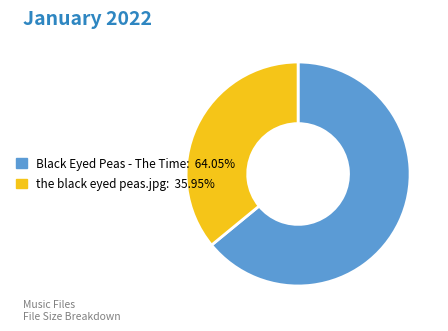

Does any single category account for the majority?

Yes